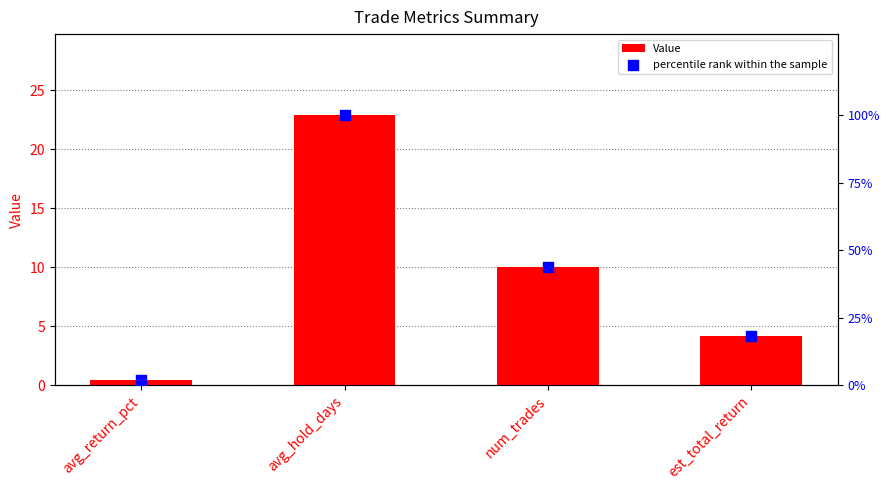

Which series has the largest total across all categories?

percentile rank within the sample